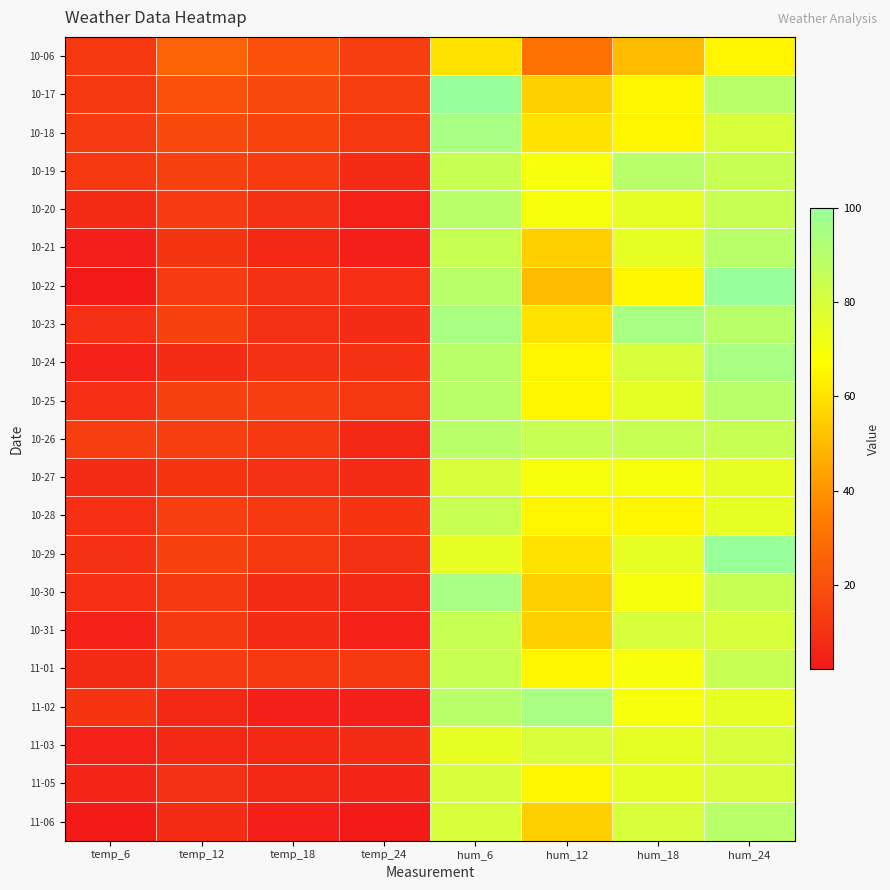

Which series has the largest range (max minus min)?

10-22